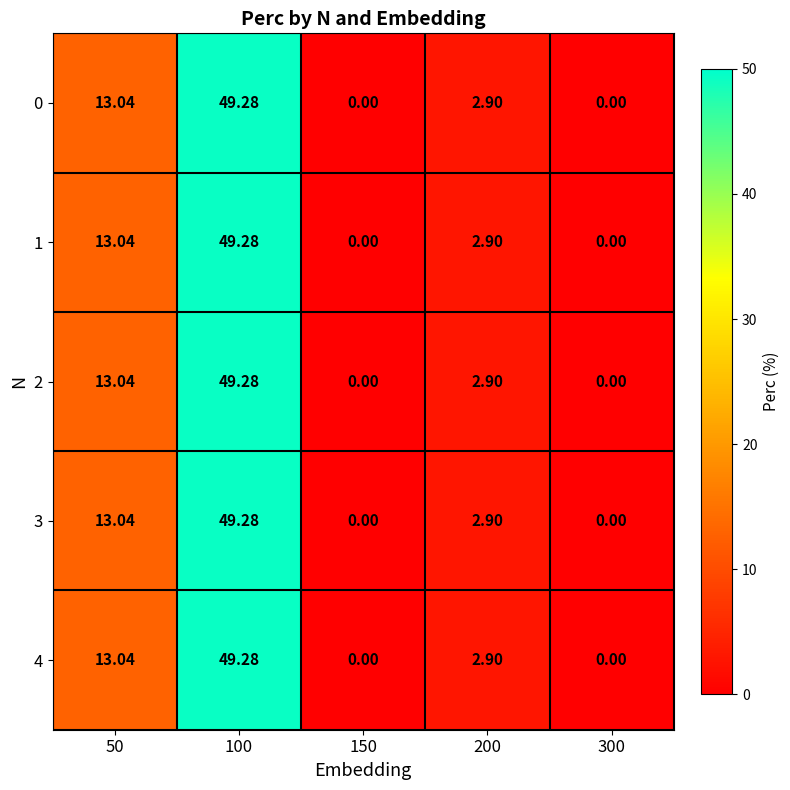

How many values in the 1 series are below 2?

2